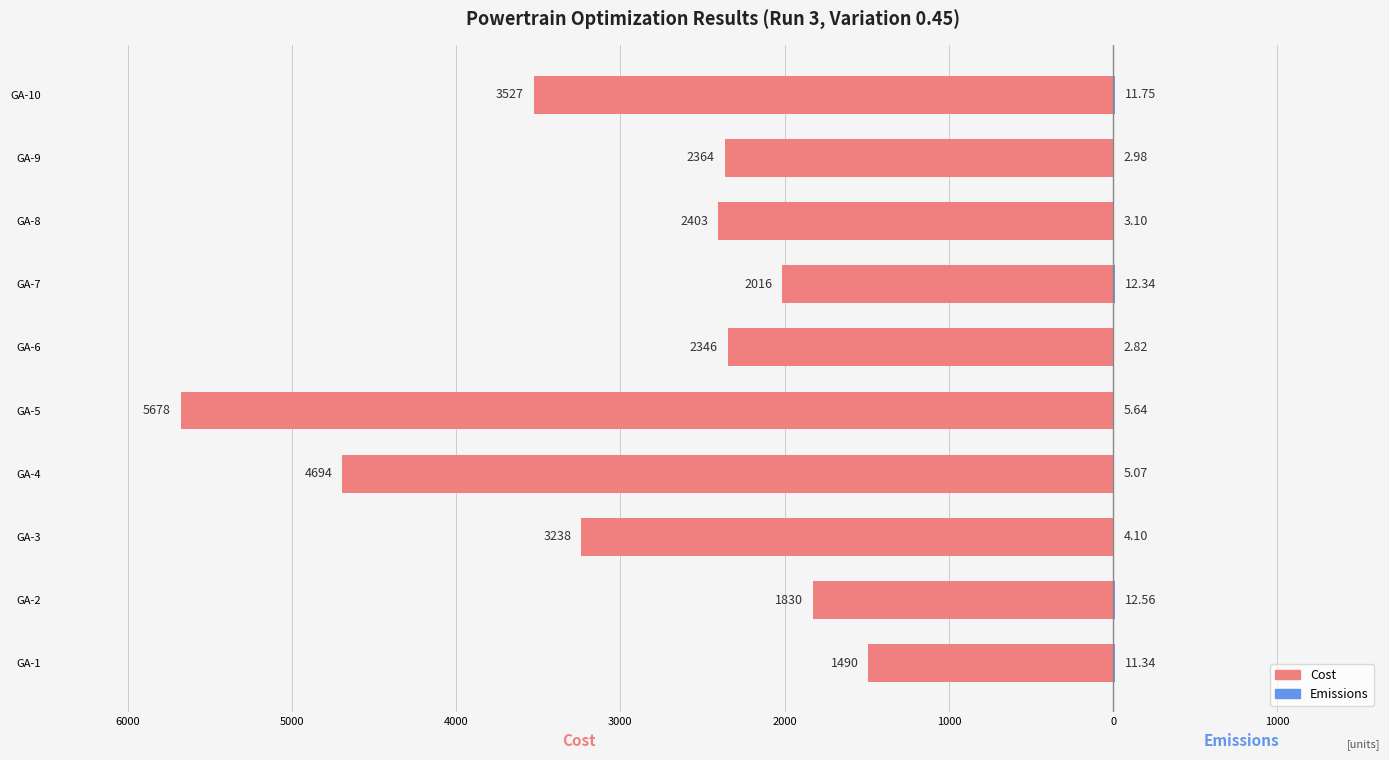

What is the sum of all Emissions values?

71.7